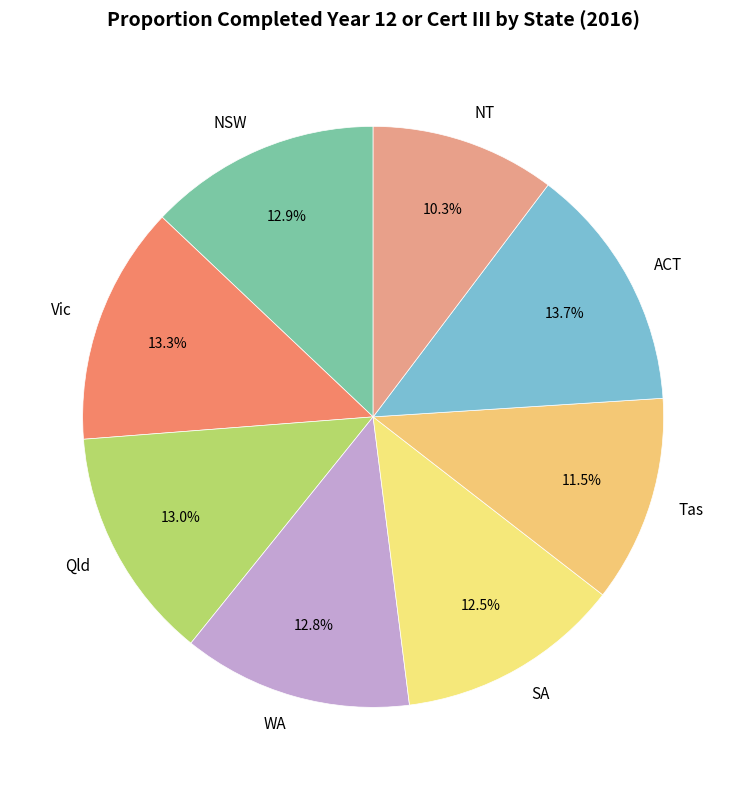

How much of the chart is everything except Vic?

86.7%